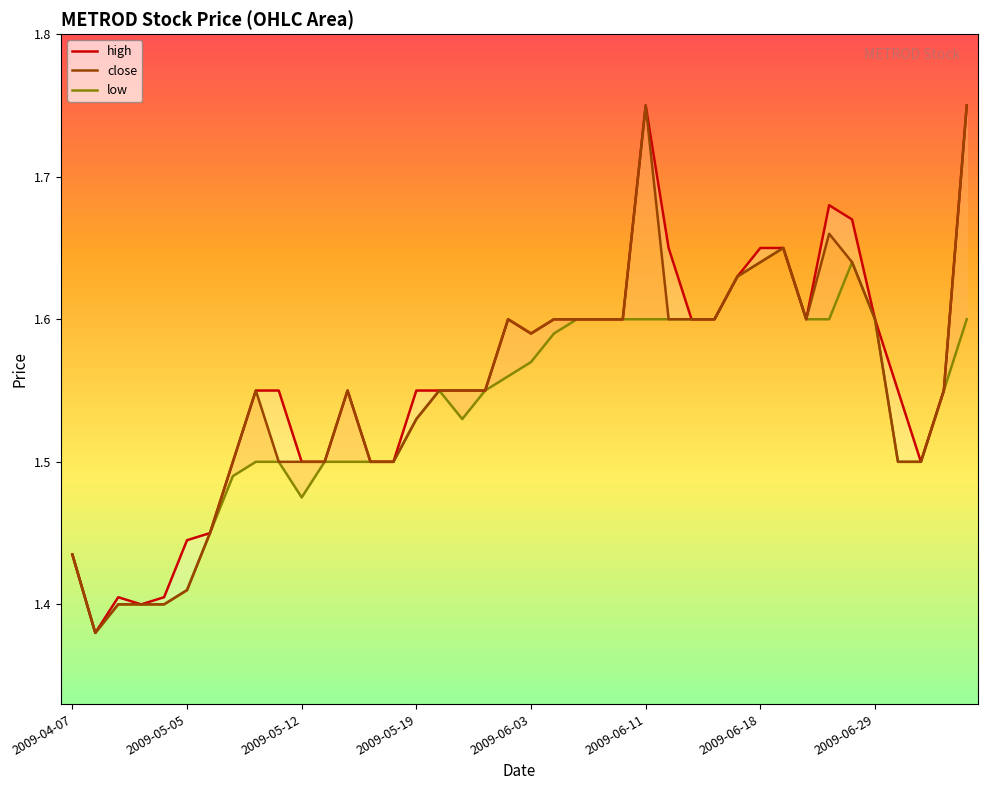

List the series in order of their peak value, lowest first.

low, high, close